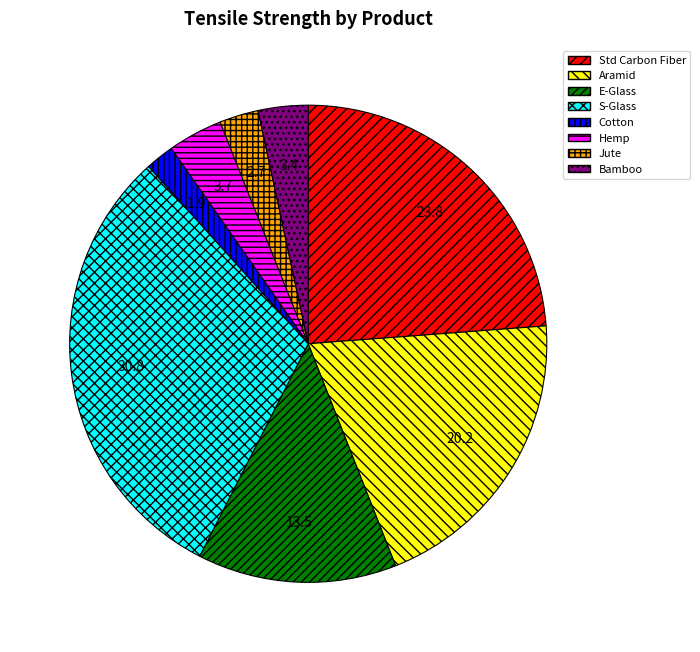

What is the ratio of the value at Aramid to the value at Cotton?

10.5